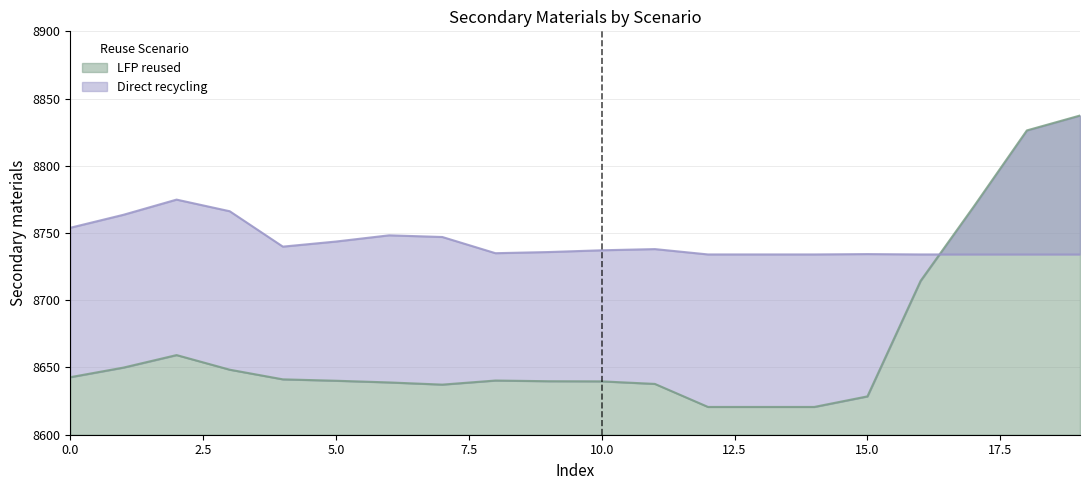

Which series changed the most between 8 and 11?

Direct recycling